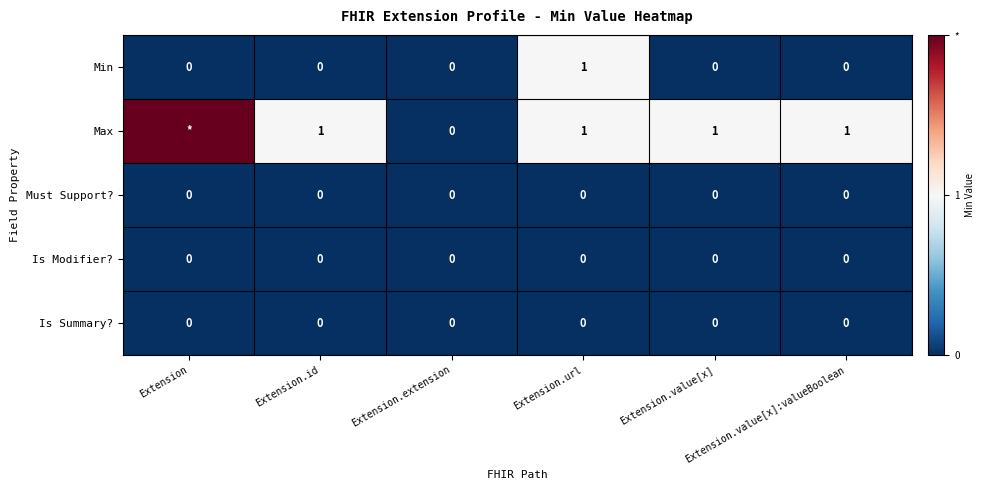

At which category is the sum across all series the highest?

Extension